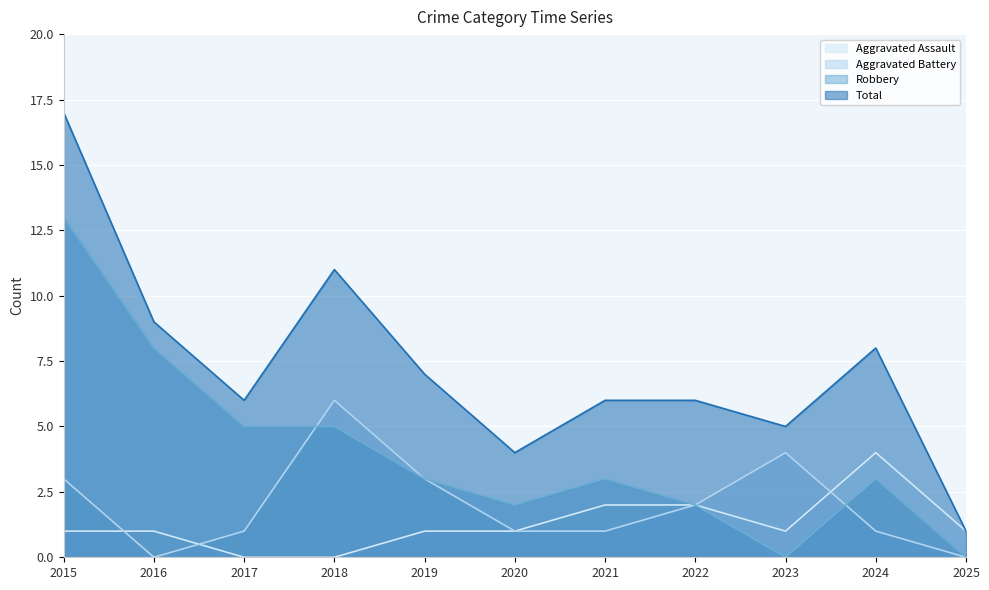

What is the sum of all Total values?

80